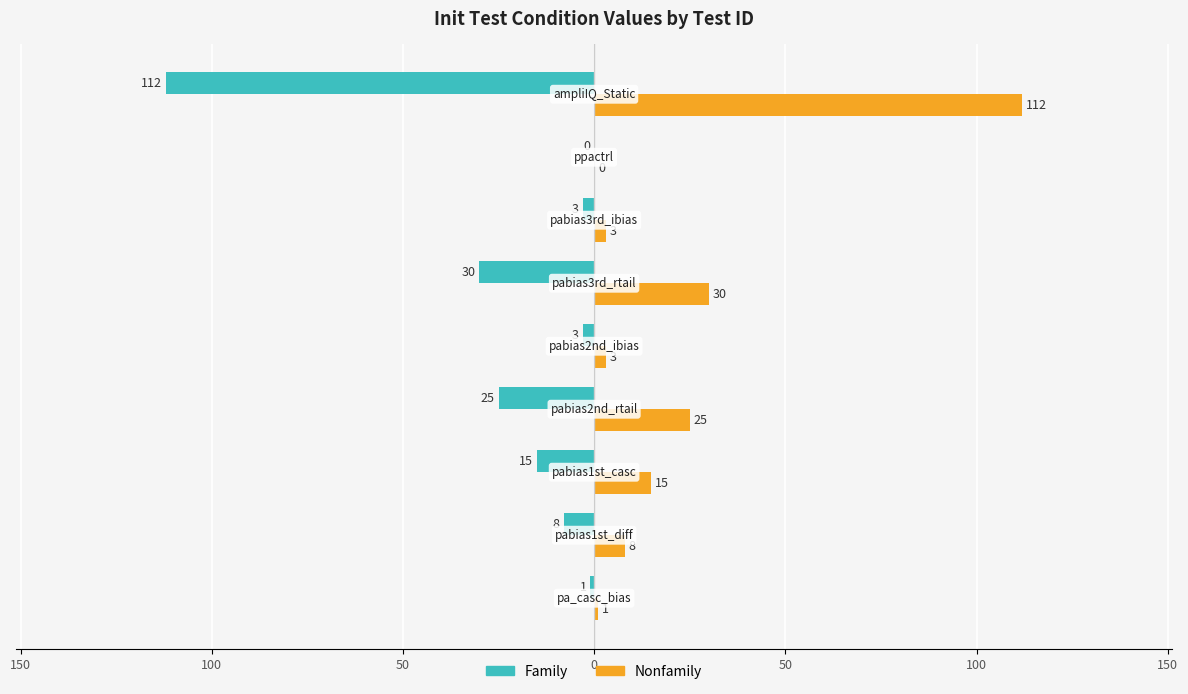

What are all the series names shown in the legend?

Family, Nonfamily